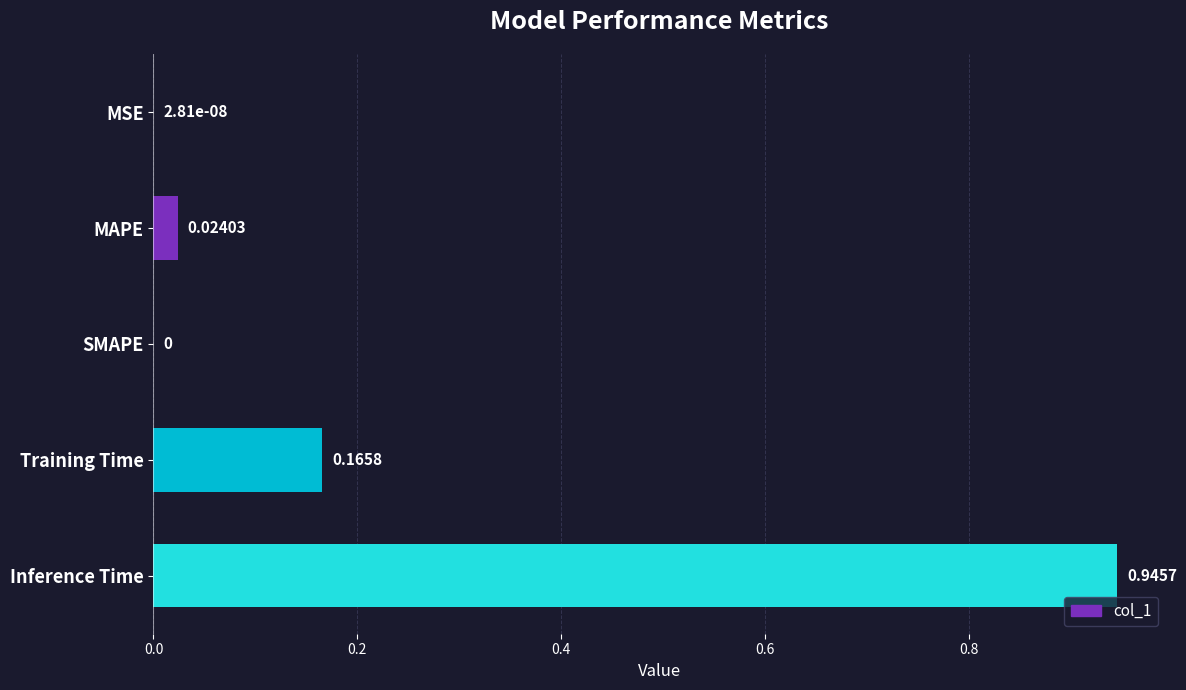

What is the sum of all values?

1.1